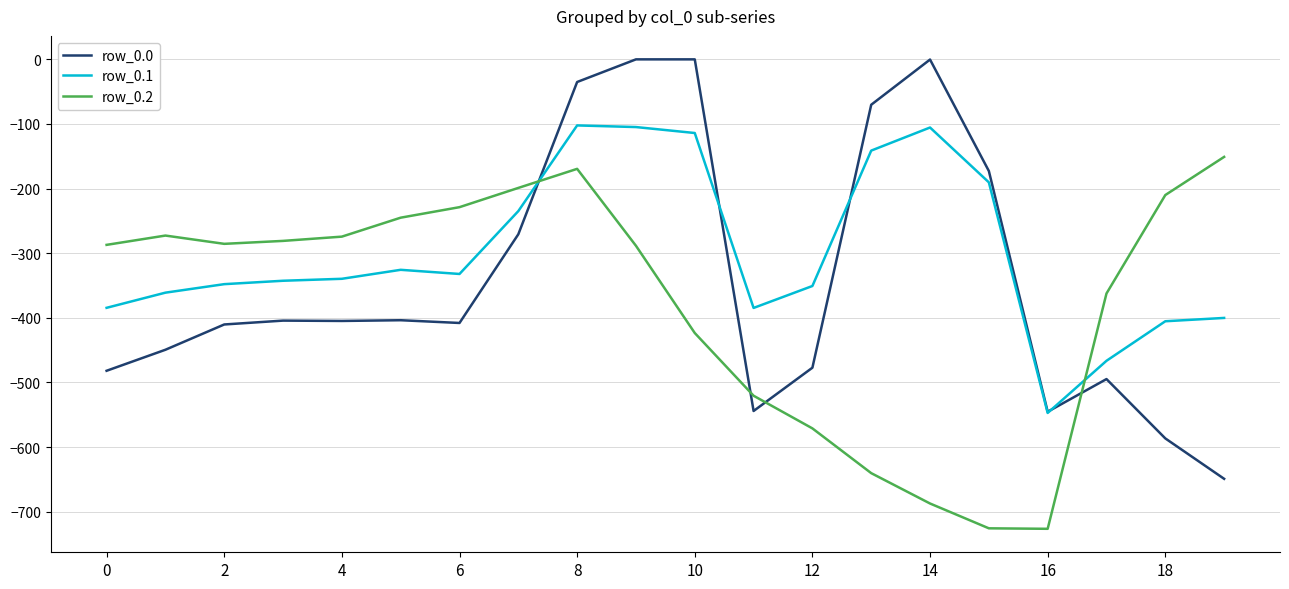

What is the maximum value for row_0.1?

-102.3